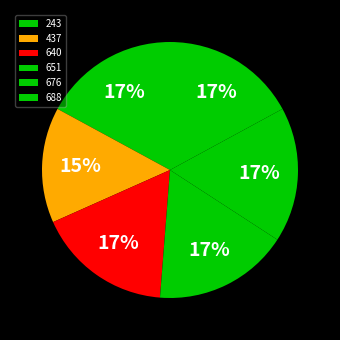

To the nearest percent, what is the combined percentage of 651 and 676?

34%